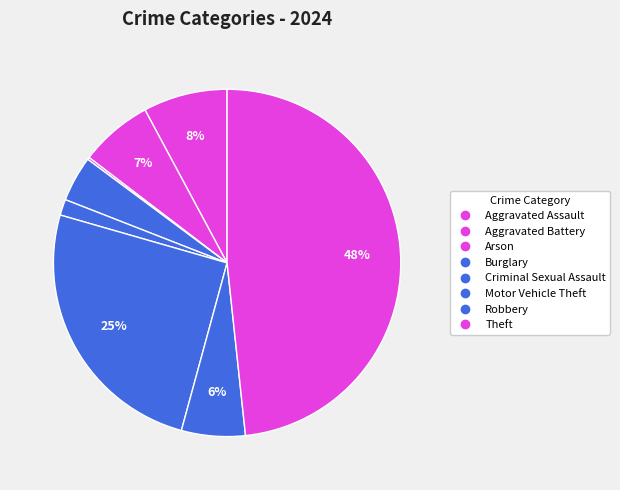

To the nearest percent, what portion does Aggravated Battery represent?

7%